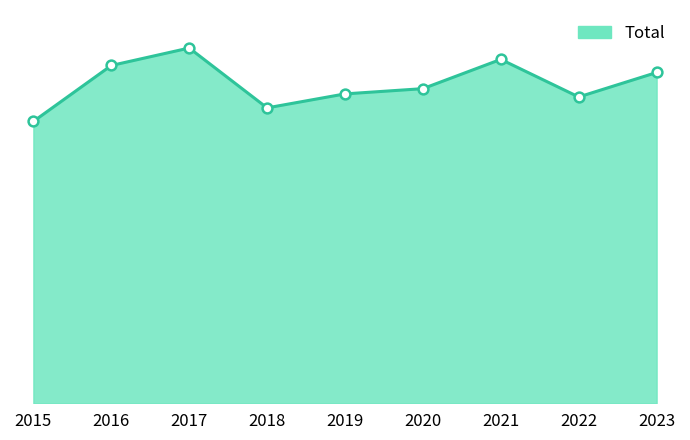

What is the ratio of the value at 2019 to the value at 2023?

0.9